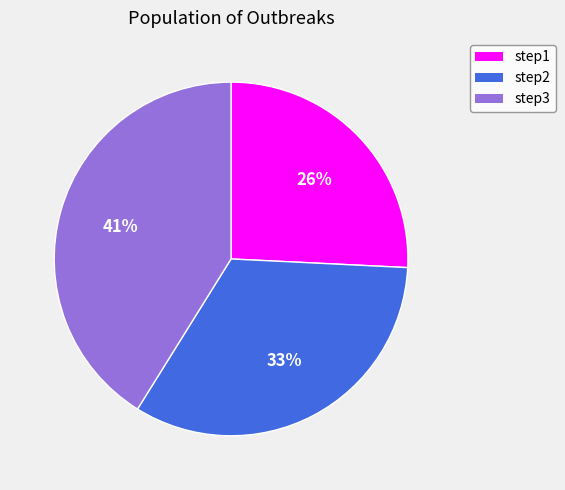

Combined, do step1 and step2 account for over 50%?

Yes